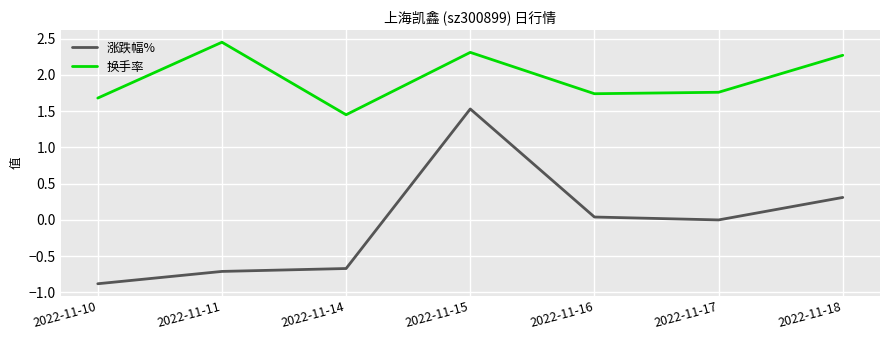

True or false: 换手率 and 涨跌幅% intersect in this chart.

False